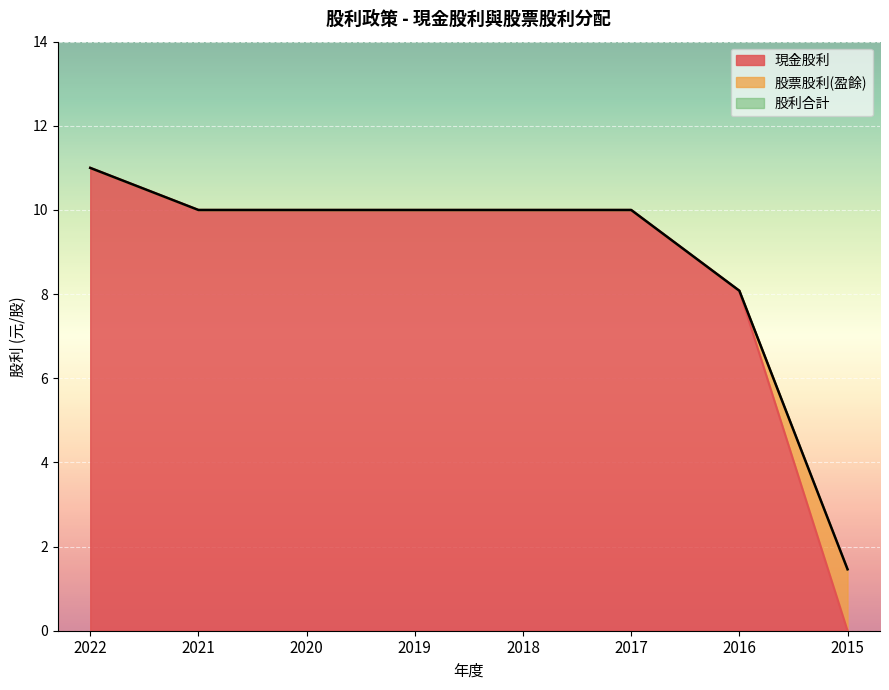

At which label does 現金股利 first exceed 10?

2022